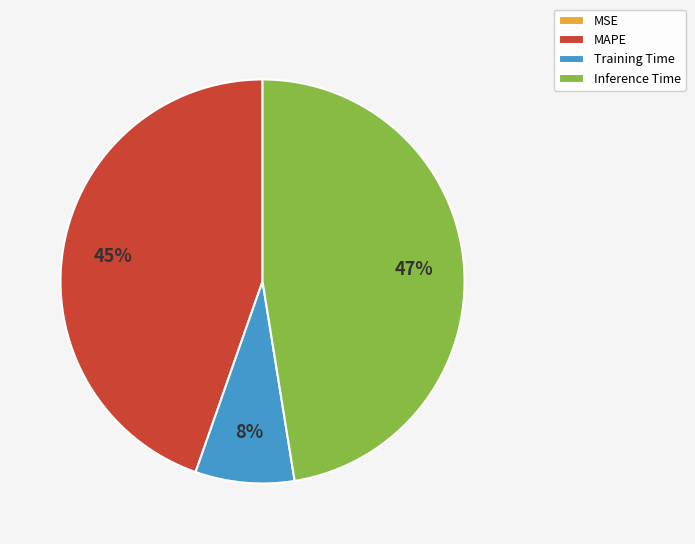

To the nearest percent, what is the combined percentage of Inference Time and MAPE?

92%